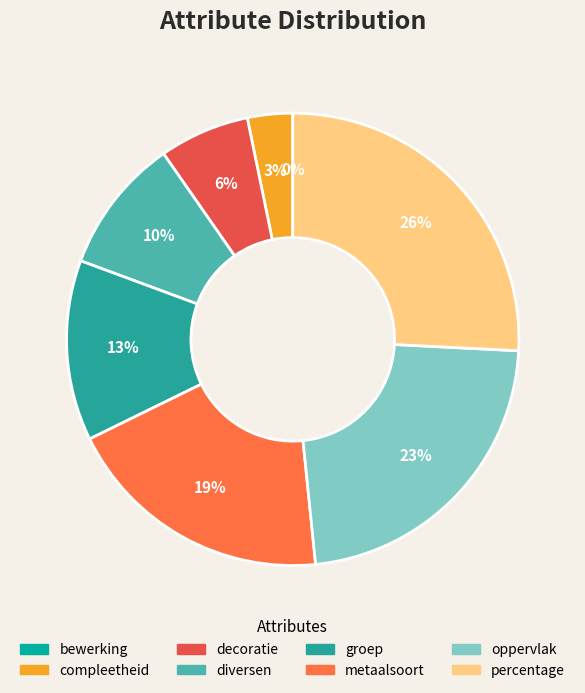

How much of the chart is everything except oppervlak?

77.4%